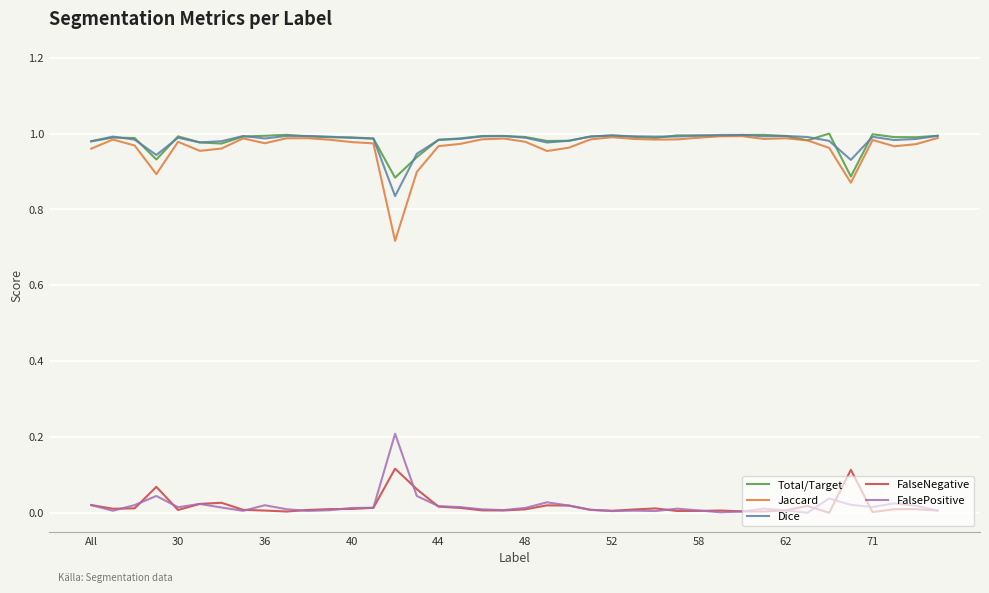

Which series has the widest spread of values?

Jaccard